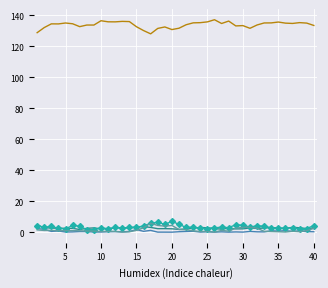

Reading left to right, extract all data points from this chart.

lambda.1: 4.5	2.9	2.6	2.6	2.5	2.4	1.7	2.5	2.8	2.2	2.3	2.7	3.0	2.6	3.3	3.6	3.1	2.3	2.3	2.2	1.8	2.1	2.6	3.1	2.8	2.3	1.9	2.6	2.1	2.1	2.7	2.4	2.7	2.9	2.7	2.4	3.2	2.8	2.3	2.7
mu.1: 2.3	1.8	0.5	0.8	0.1	0.2	0.4	0.4	0.1	0.1	0.3	0.4	0.2	0.5	1.7	0.5	1.1	0.0	0.0	0.0	0.3	0.4	0.6	0.1	0.3	0.0	0.2	0.0	0.2	0.0	0.5	0.2	0.2	0.9	0.7	1.0	0.5	0.8	0.4	0.3
lambda.2: 4.3	3.0	3.9	2.4	2.1	4.3	3.9	1.6	1.5	2.8	2.2	3.0	2.5	3.0	3.2	4.0	5.8	6.3	5.0	7.0	5.0	3.0	3.3	2.5	2.4	2.8	3.3	2.9	4.8	4.4	3.3	4.1	3.9	2.9	2.4	2.7	2.6	2.2	2.3	4.3
mu.2: 1.5	1.1	1.2	0.9	1.0	1.0	0.9	0.8	0.7	0.4	0.5	0.5	0.0	0.3	1.2	2.8	5.7	4.3	3.9	4.3	1.7	1.6	0.8	0.4	0.5	0.0	1.1	0.7	2.6	3.1	3.2	2.5	0.6	0.4	0.3	0.1	0.6	0.3	1.0	2.5
p: 128.7	132.0	134.4	134.4	135.0	134.5	132.6	133.6	133.6	136.4	135.7	135.7	136.0	135.9	132.5	130.1	128.0	131.5	132.4	130.7	131.6	133.8	135.1	135.2	135.7	137.1	134.6	136.2	133.1	133.3	131.5	133.7	135.0	135.0	135.6	134.9	134.7	135.2	134.9	133.4